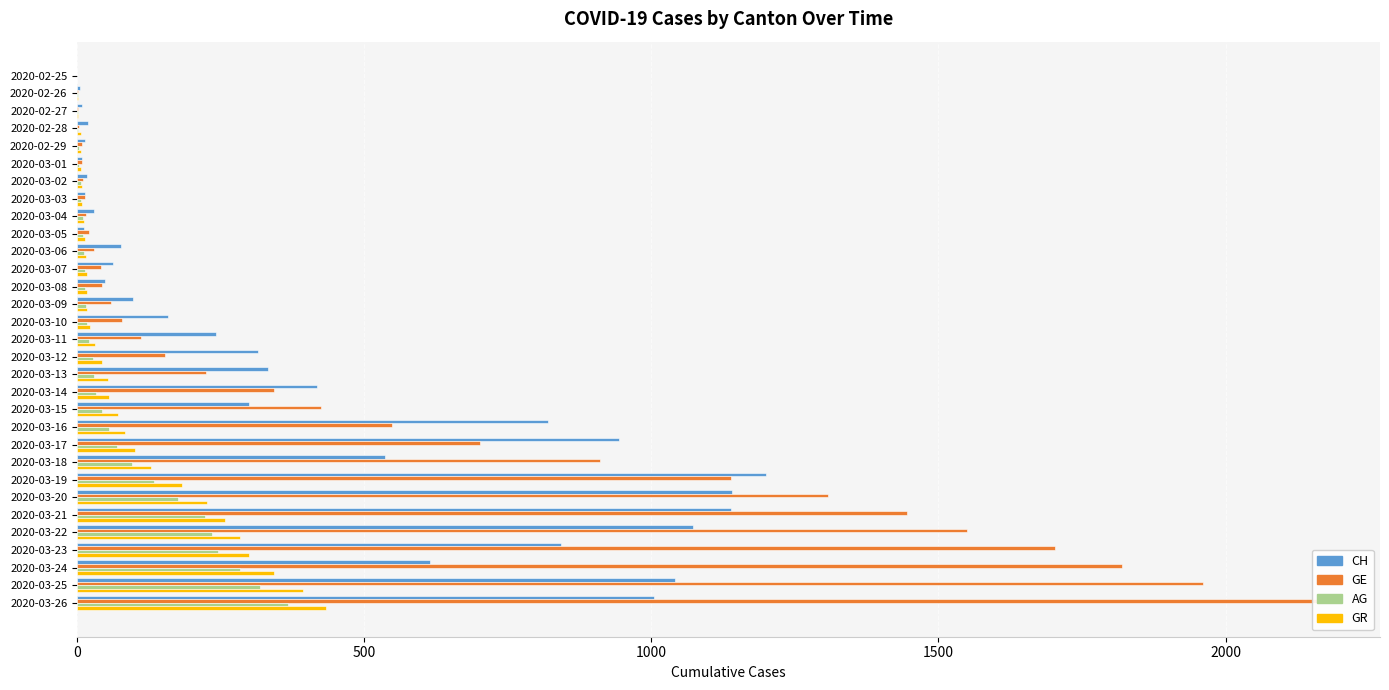

Rank the series by their maximum value, from lowest to highest.

AG, GR, CH, GE